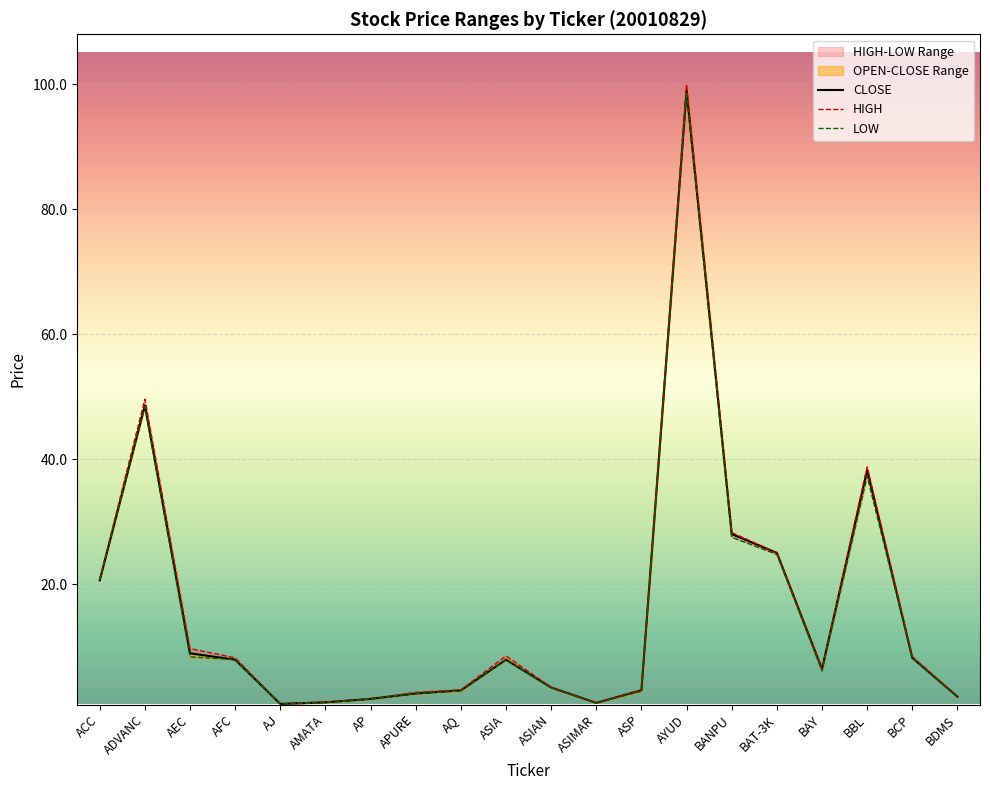

Where is the first local minimum for CLOSE?

AJ